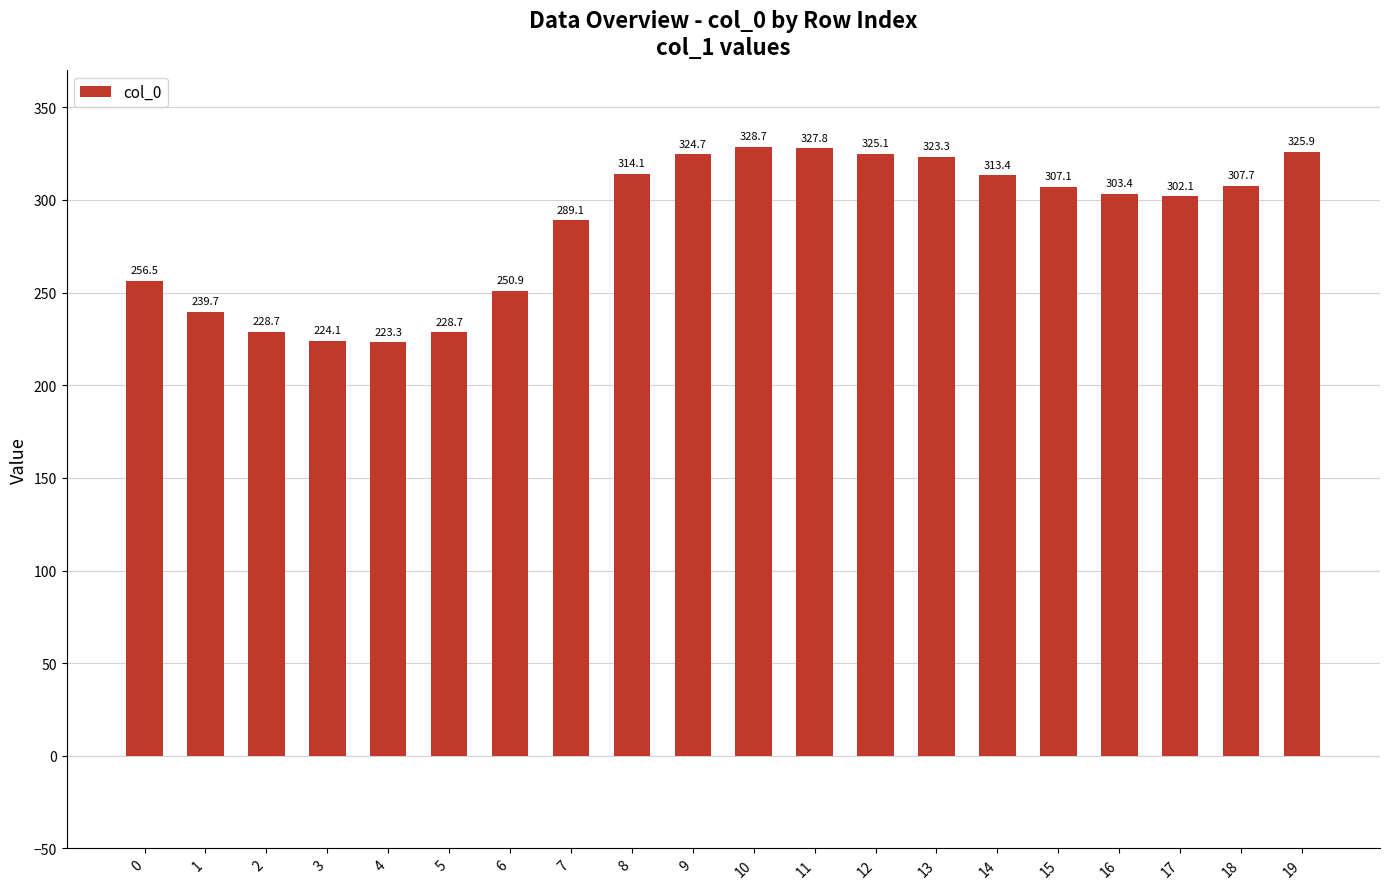

What is the difference between the maximum and second lowest values?

104.6